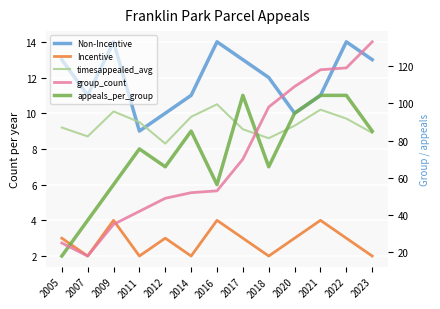

Reading left to right, what are all the values shown in this chart?

Non-Incentive: 13.0	11.0	14.0	9.0	10.0	11.0	14.0	13.0	12.0	10.0	11.0	14.0	13.0
Incentive: 3.0	2.0	4.0	2.0	3.0	2.0	4.0	3.0	2.0	3.0	4.0	3.0	2.0
timesappealed_avg: 9.2	8.7	10.1	9.5	8.3	9.8	10.5	9.1	8.6	9.3	10.2	9.7	8.9
appeals_per_group: 2.0	4.0	6.0	8.0	7.0	9.0	6.0	11.0	7.0	10.0	11.0	11.0	9.0
group_count: 25.0	18.0	35.0	42.0	49.0	52.0	53.0	70.0	98.0	109.0	118.0	119.0	133.0